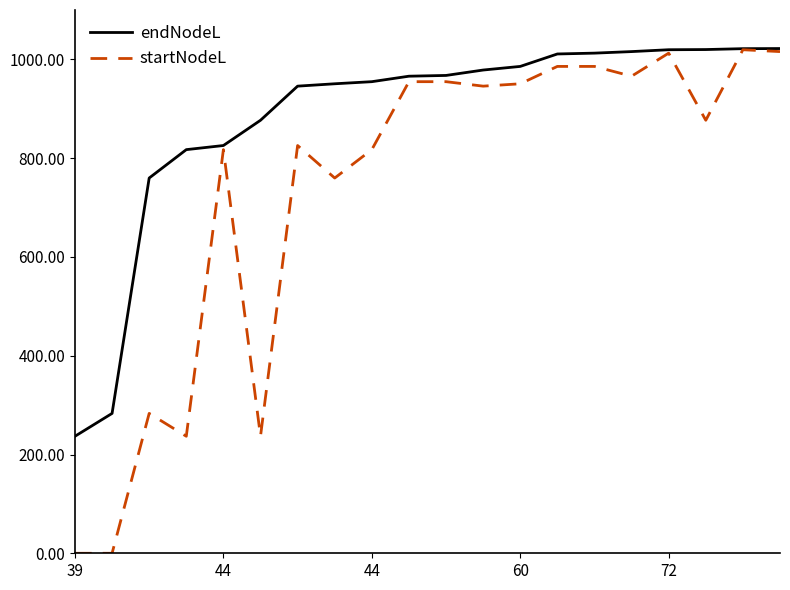

What is the difference between the maximum and minimum values in the endNodeL series?

785.0